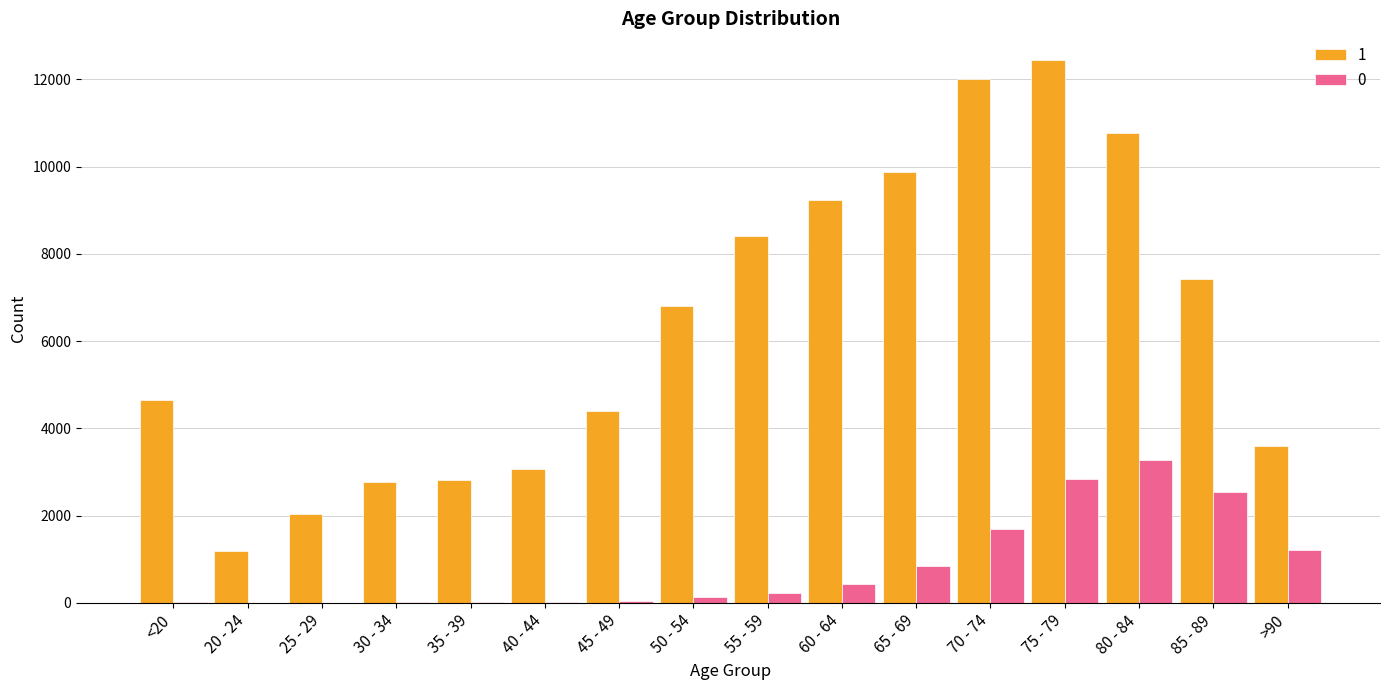

How many categories are shown in the chart?

16